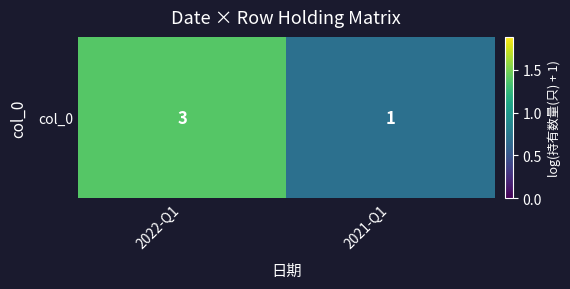

Is it true that the value at 2021-Q1 is 0.7?

True